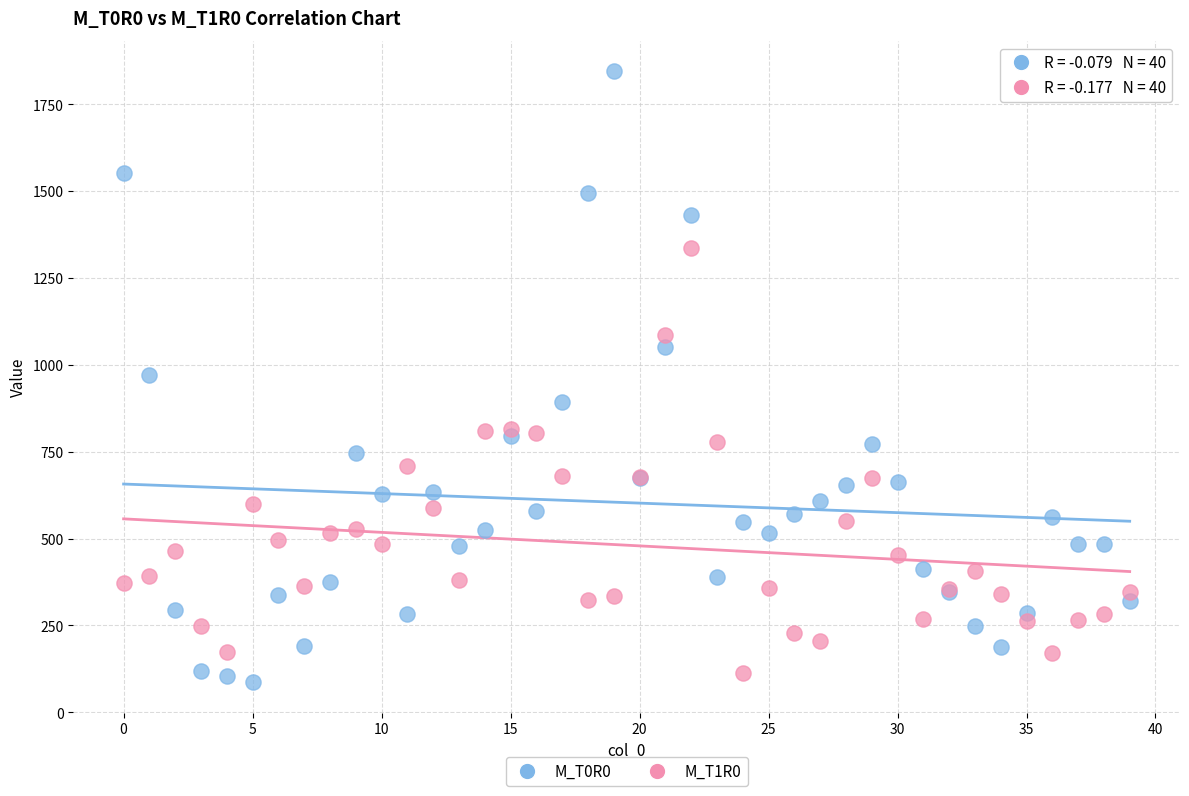

Which series contains the highest Y value?

M_T0R0